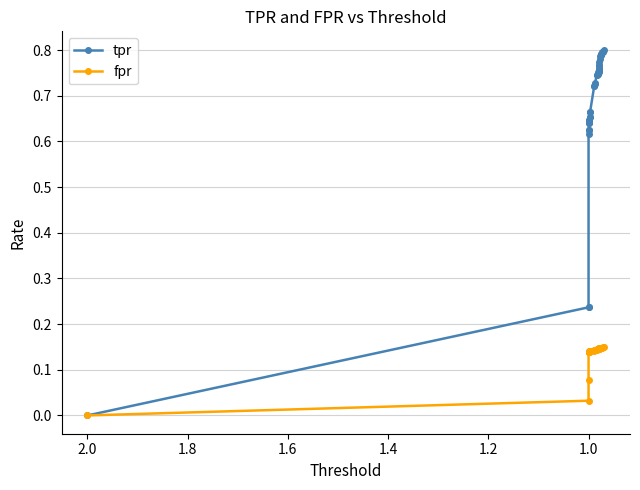

How many values in fpr are above zero?

39